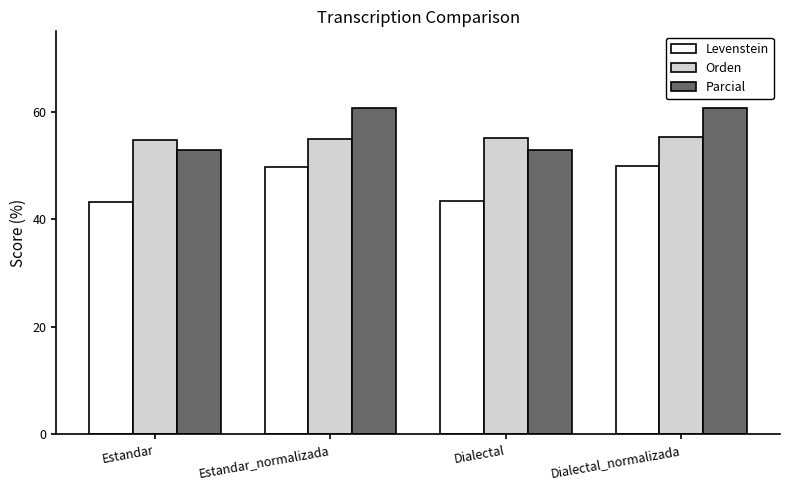

What is the approximate value of Levenstein at Dialectal_normalizada?

50.0